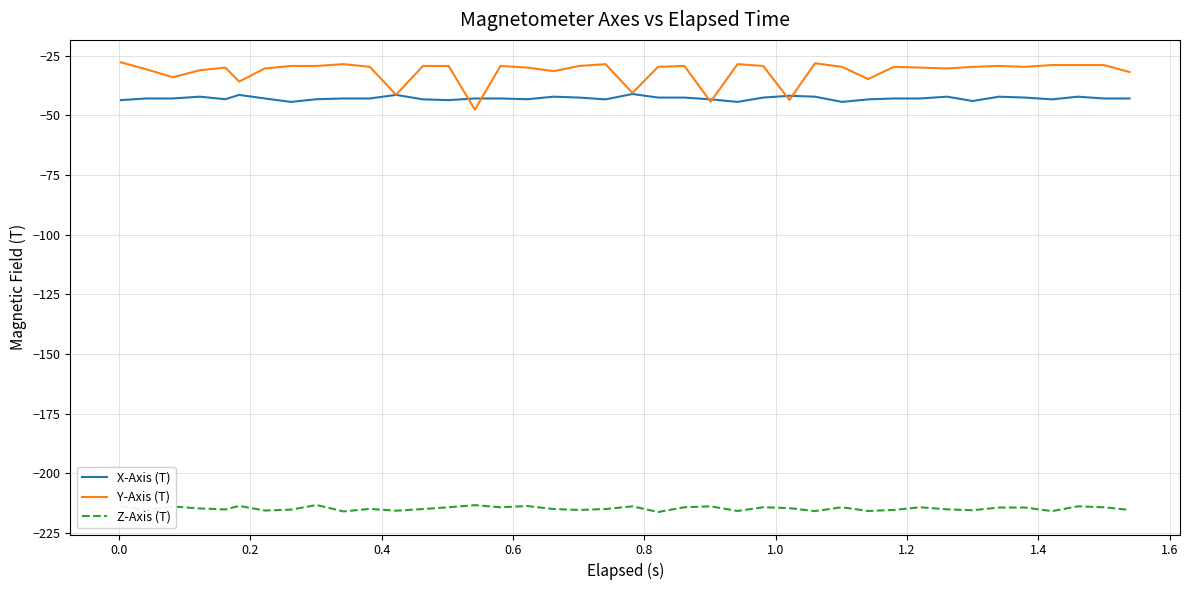

True or false: Y-Axis (T) and Z-Axis (T) intersect in this chart.

False